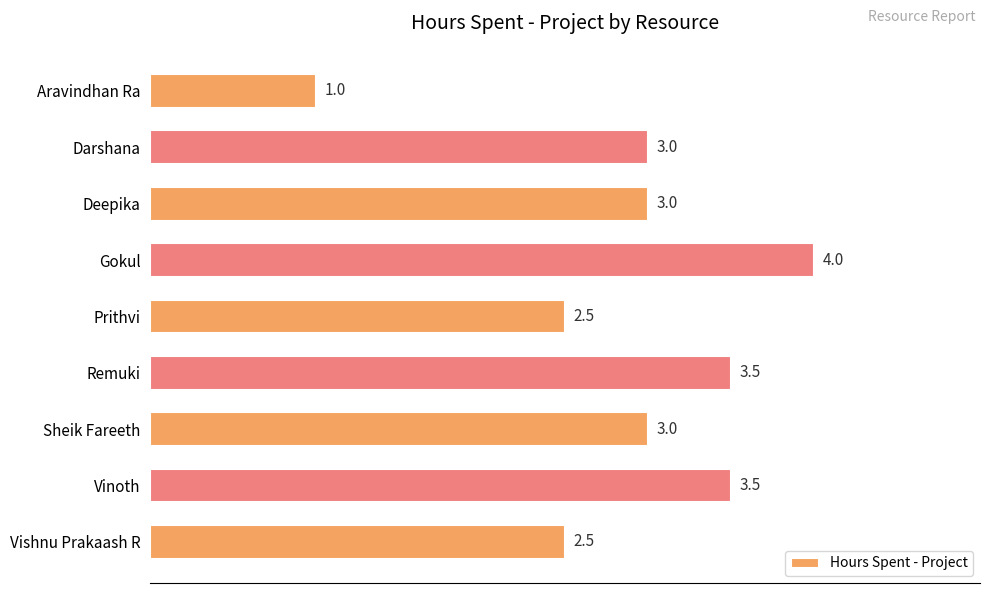

What is the approximate value at Prithvi?

2.5